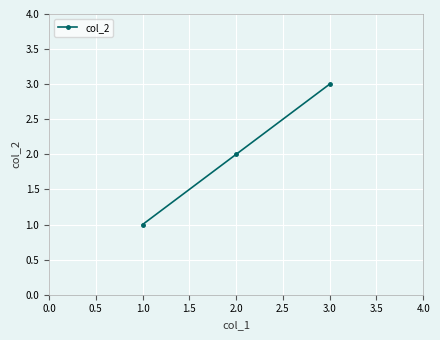

What is the sum of all values?

6